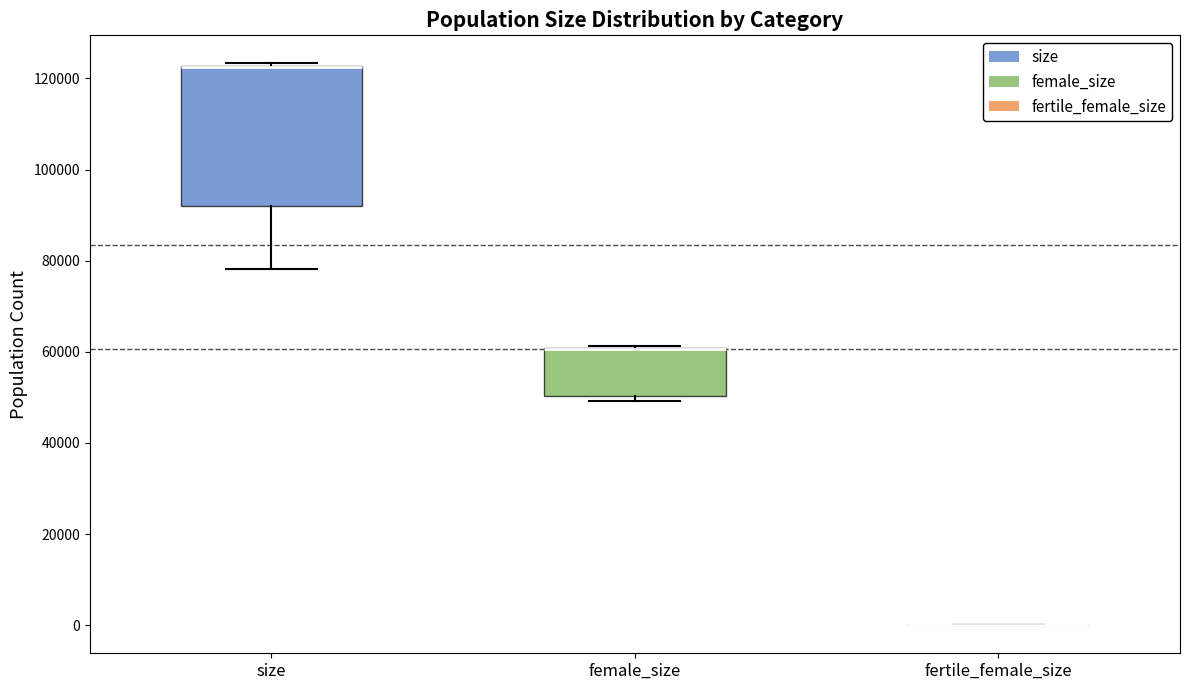

Where is the upper edge of the box for female_size on the y-axis? The values are not printed on the chart, so give them approximately, as read against the axis.

60000